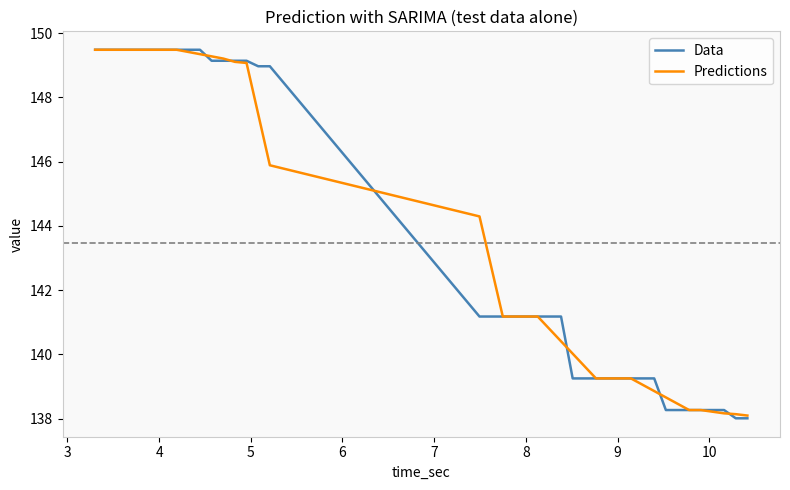

Does the chart display data point markers on the line(s)?

No